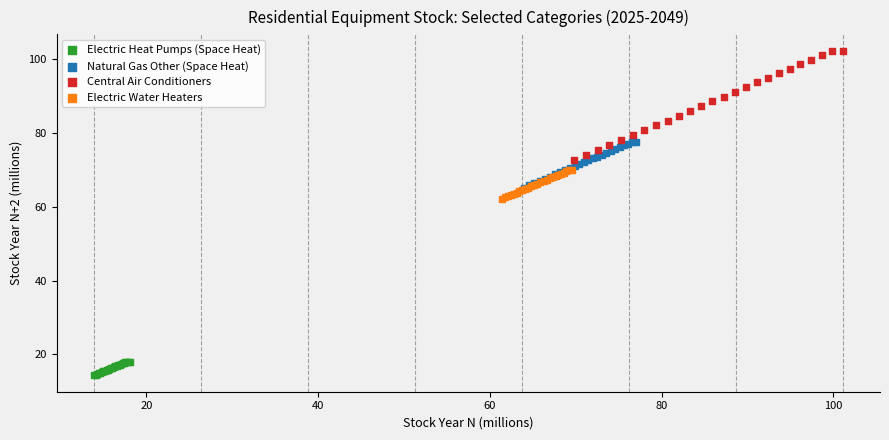

Which series reaches the maximum Y coordinate?

Central Air Conditioners